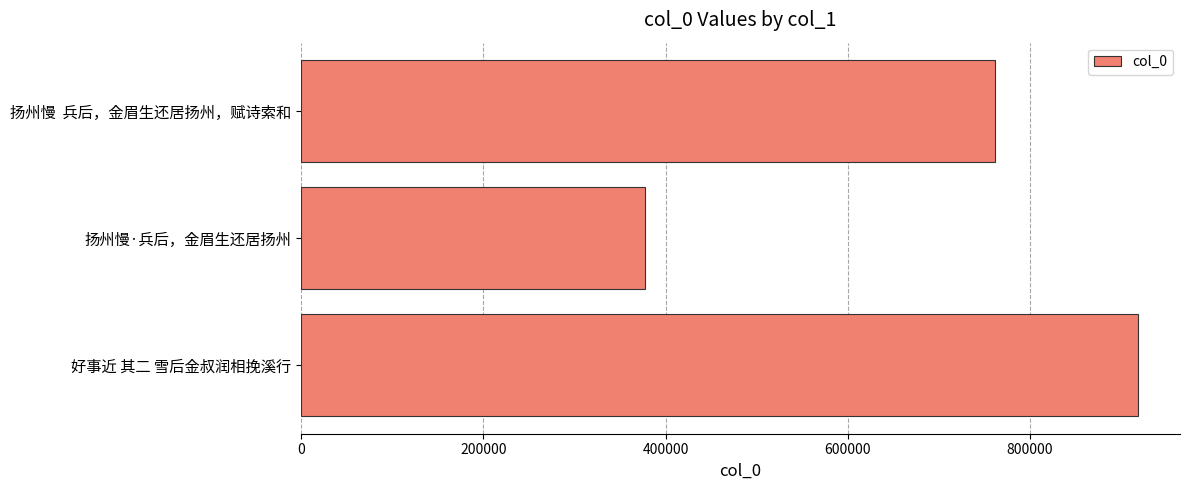

What is the difference between the values at 扬州慢·兵后，金眉生还居扬州 and 扬州慢  兵后，金眉生还居扬州，赋诗索和?

384194